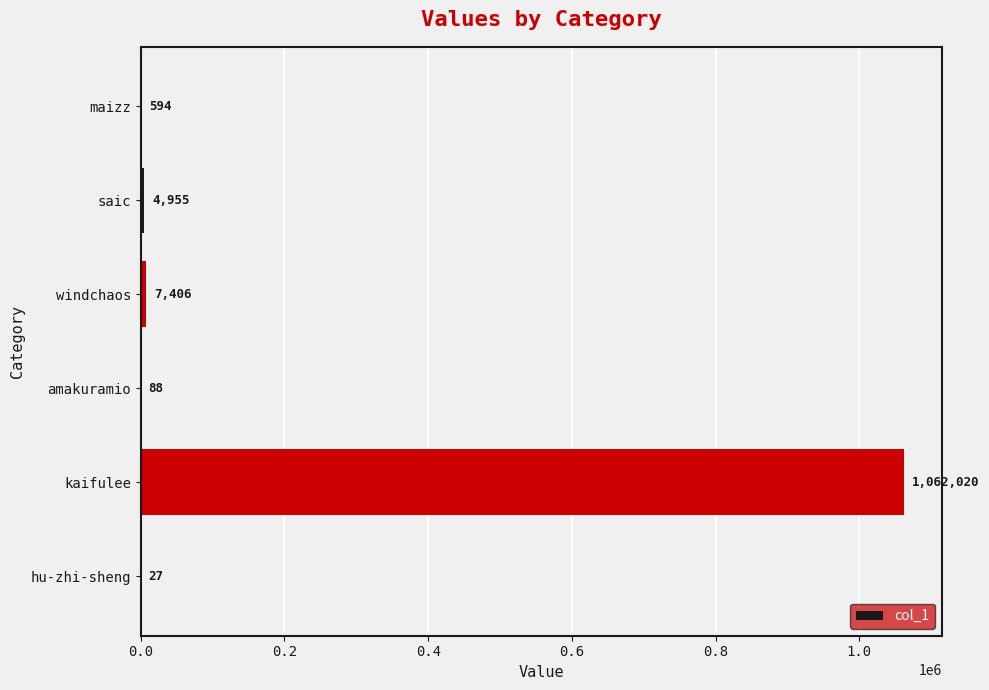

Reading bottom to top, list all the values displayed in this chart.

hu-zhi-sheng=27	kaifulee=1062020	amakuramio=88	windchaos=7406	saic=4955	maizz=594